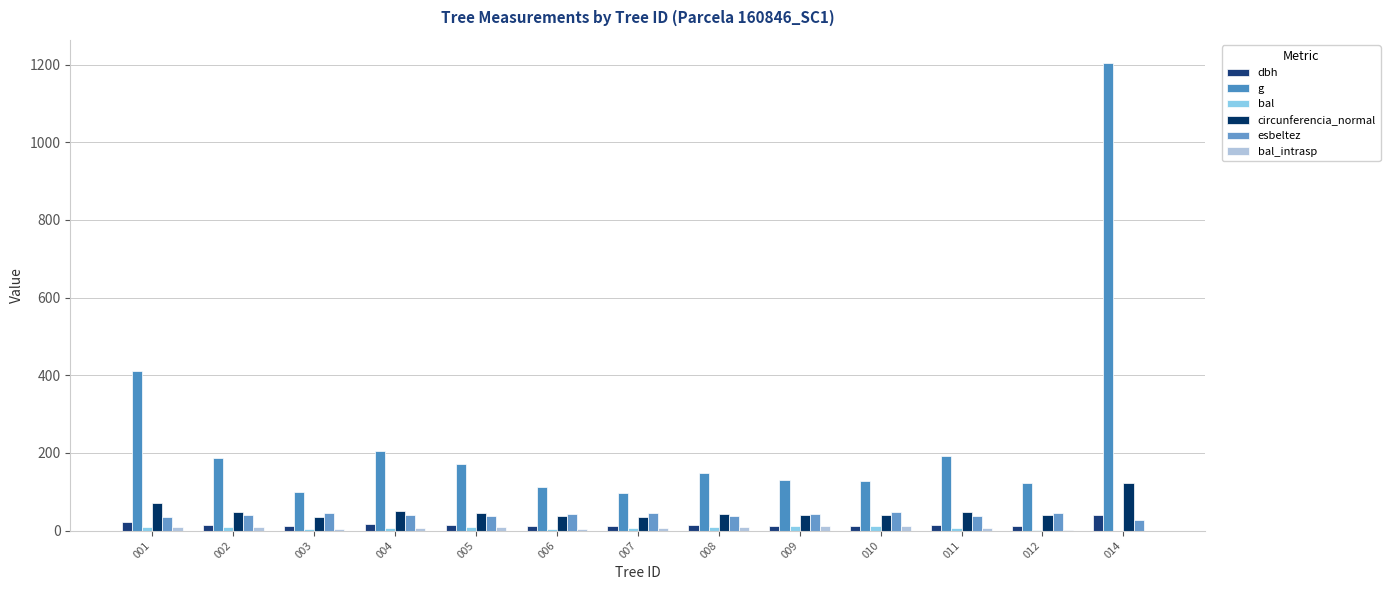

What is the approximate value of circunferencia_normal at 005?

46.5